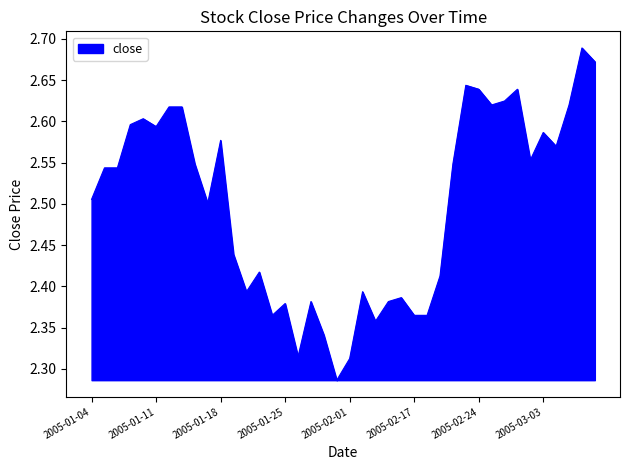

How many distinct data groups are displayed?

1